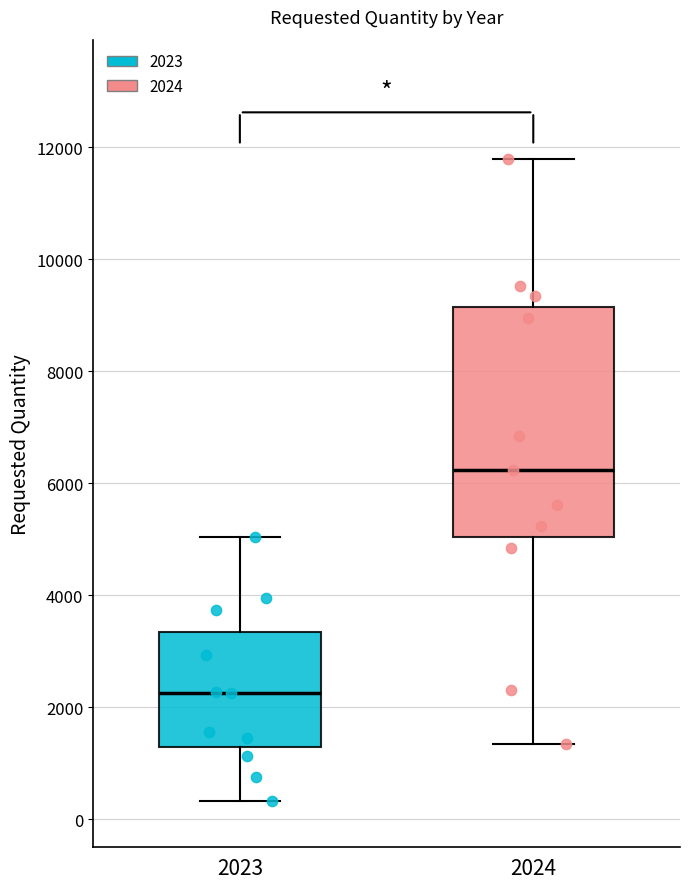

Comparing the boxes themselves (not the whiskers), which one is the tallest?

2024